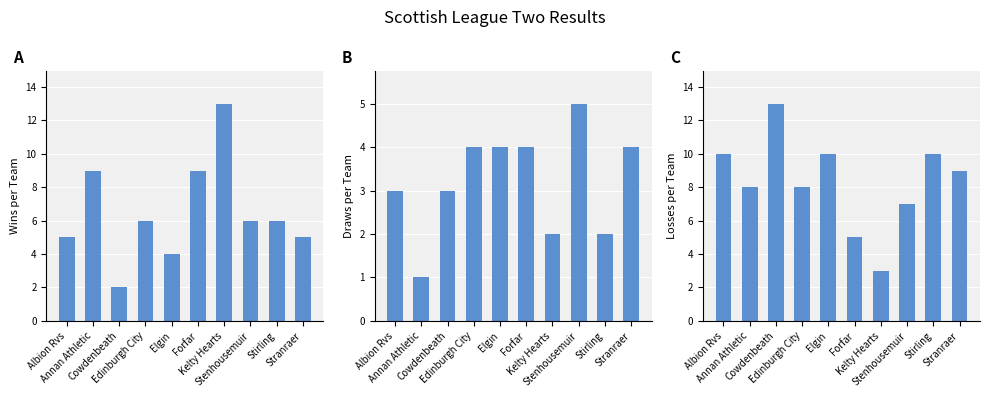

At how many categories does at least one series exceed 9?

5